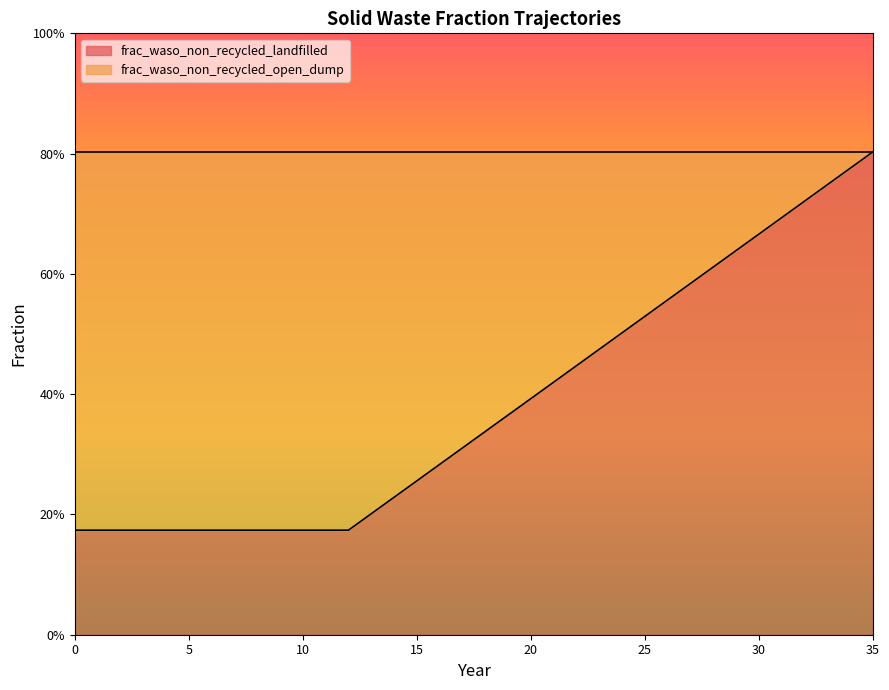

What is the greatest value displayed?

0.8